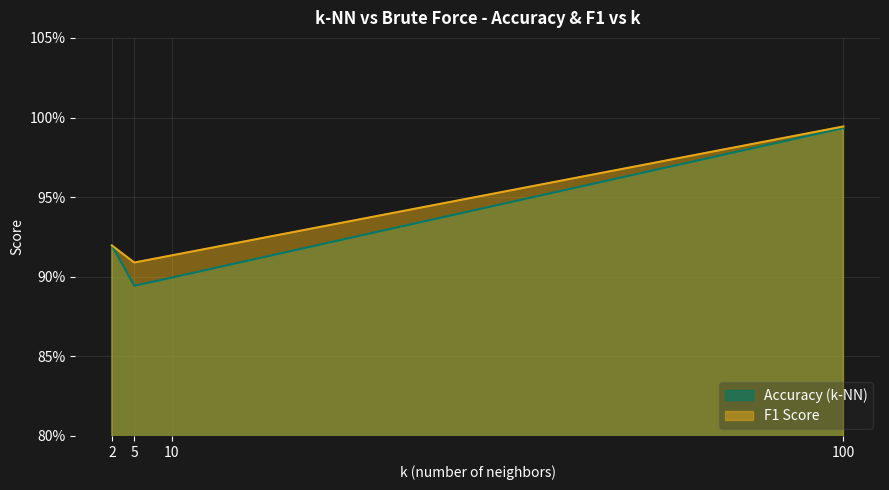

At how many categories does at least one series exceed 0?

4